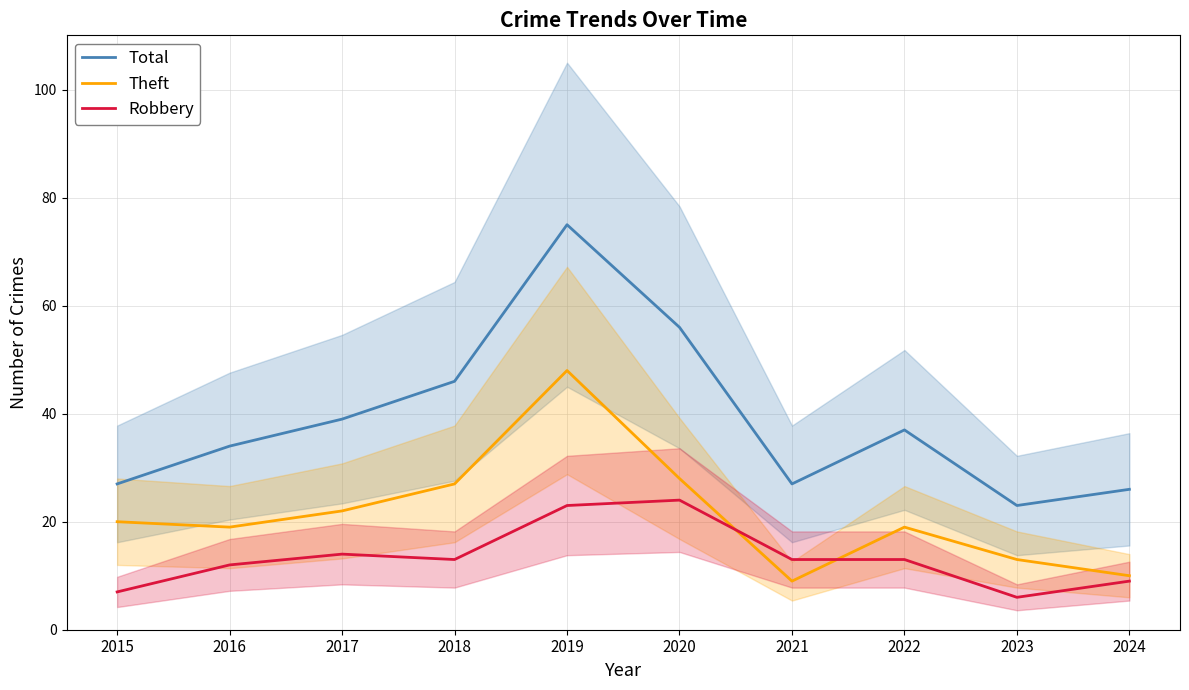

How many values in the Theft series are below 20?

5